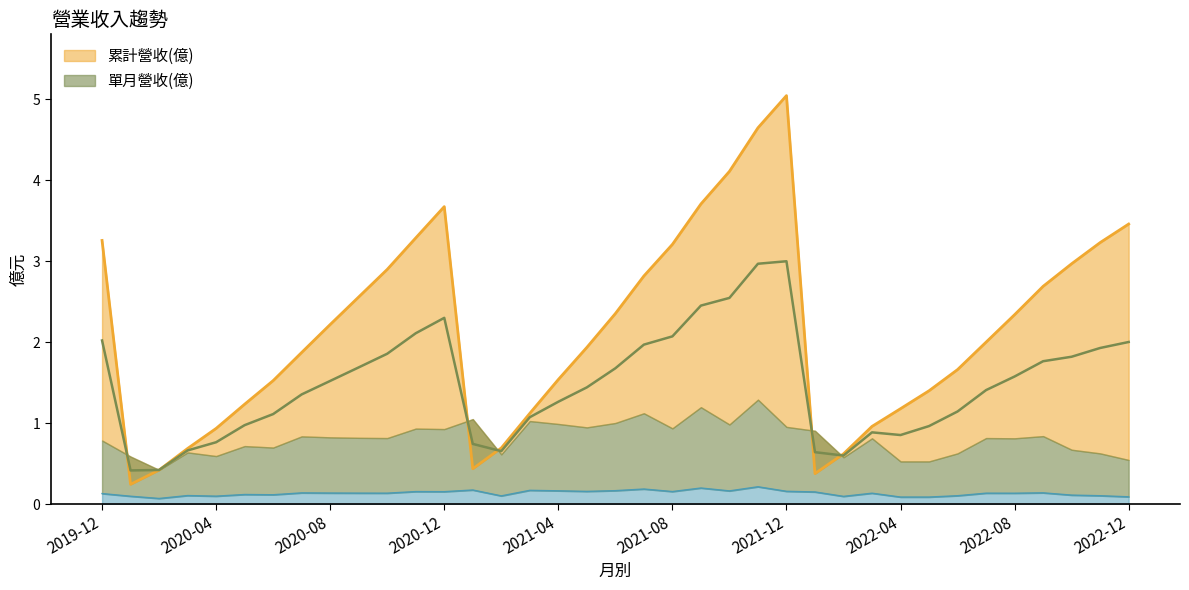

Rank the categories by 累計營收(億) value from highest to lowest.

2021-12, 2021-11, 2021-10, 2021-09, 2020-12, 2022-12, 2020-11, 2019-12, 2022-11, 2021-08, 2022-10, 2020-10, 2021-07, 2022-09, 2020-09, 2021-06, 2022-08, 2020-08, 2022-07, 2021-05, 2020-07, 2022-06, 2021-04, 2020-06, 2022-05, 2020-05, 2022-04, 2021-03, 2022-03, 2020-04, 2021-02, 2020-03, 2022-02, 2021-01, 2020-02, 2022-01, 2020-01